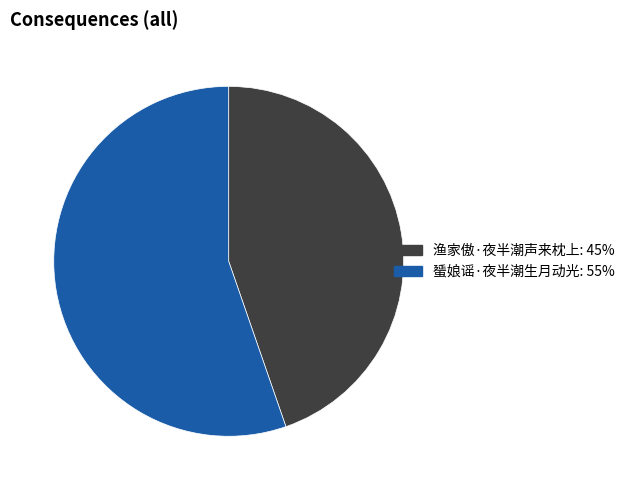

Is the sum of 蜑娘谣·夜半潮生月动光 and 渔家傲·夜半潮声来枕上 greater than half?

Yes